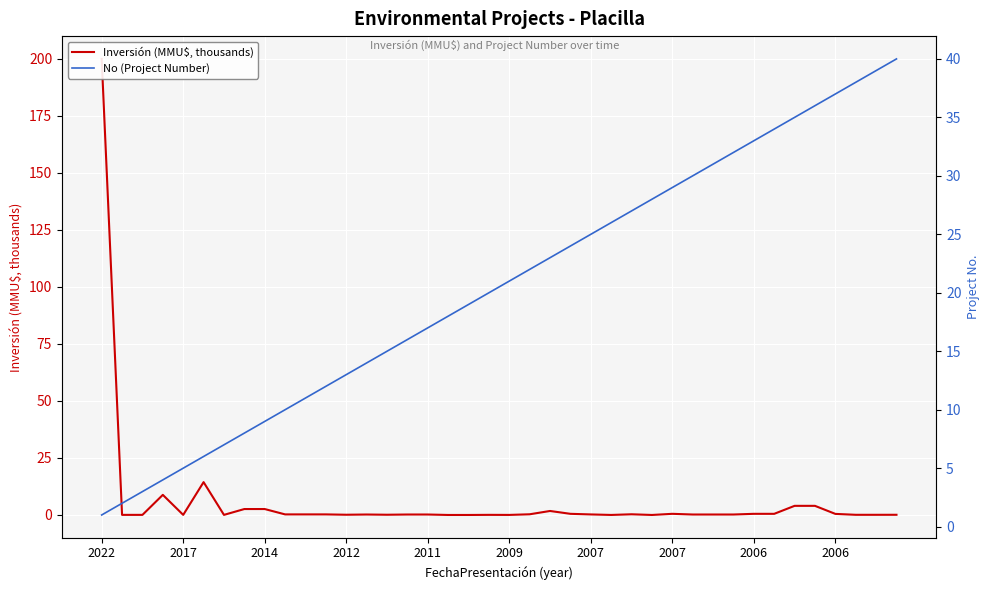

How many interior local valleys does the Inversión (MMU$, thousands) series have?

8